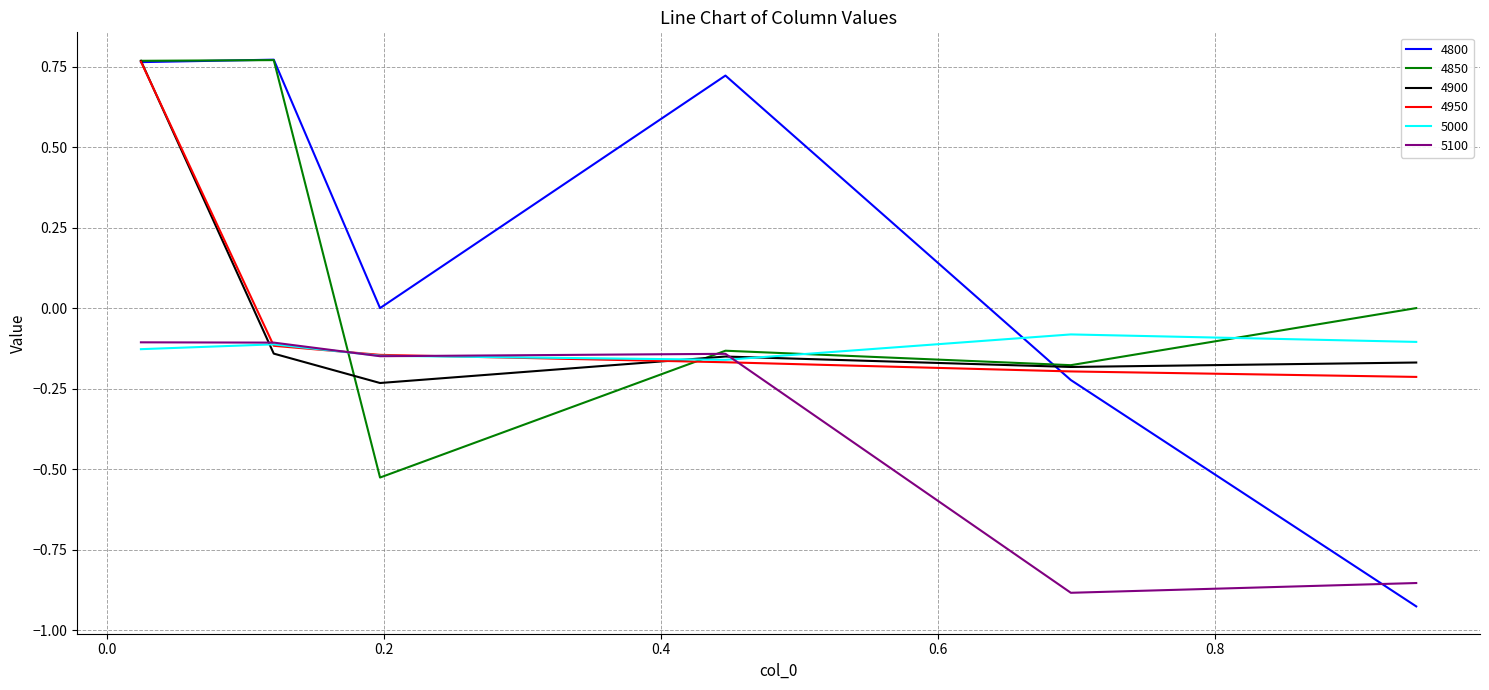

Which series has the widest spread of values?

4800